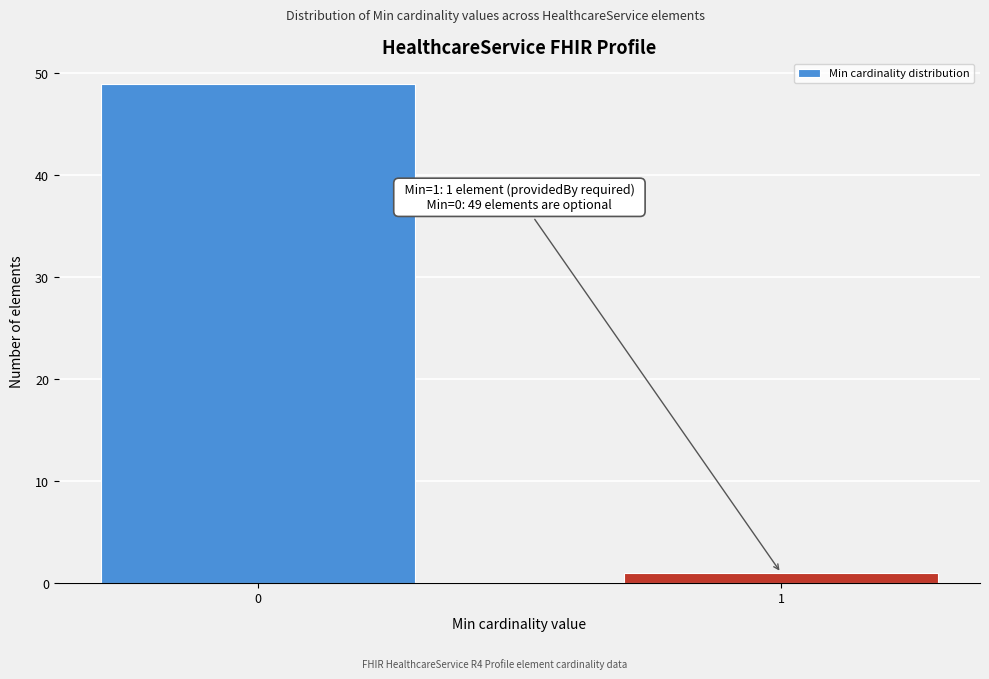

Reading left to right, transcribe all the data shown in this chart.

49	1